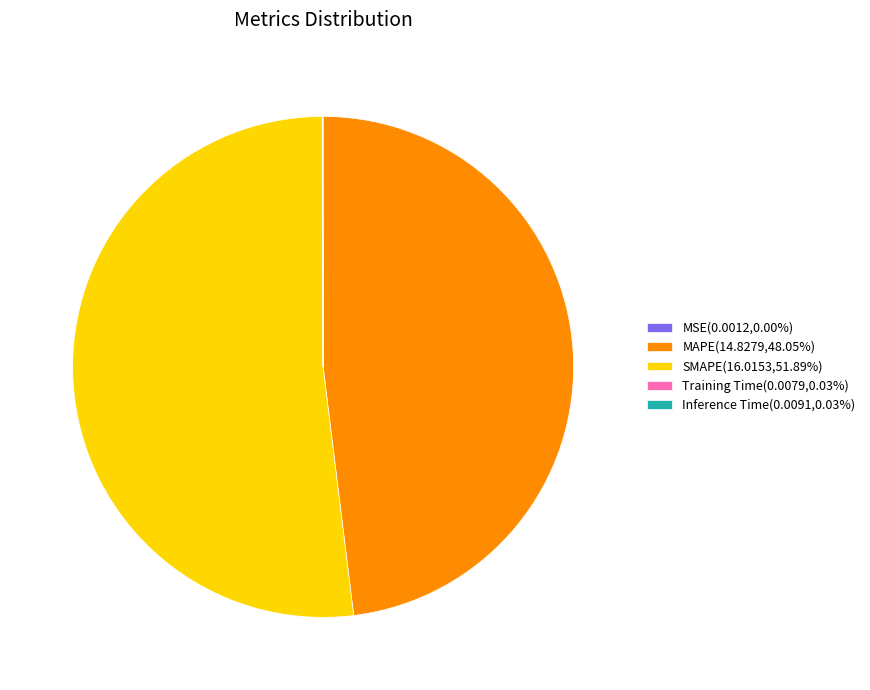

Does MAPE account for over 50% of the chart?

No